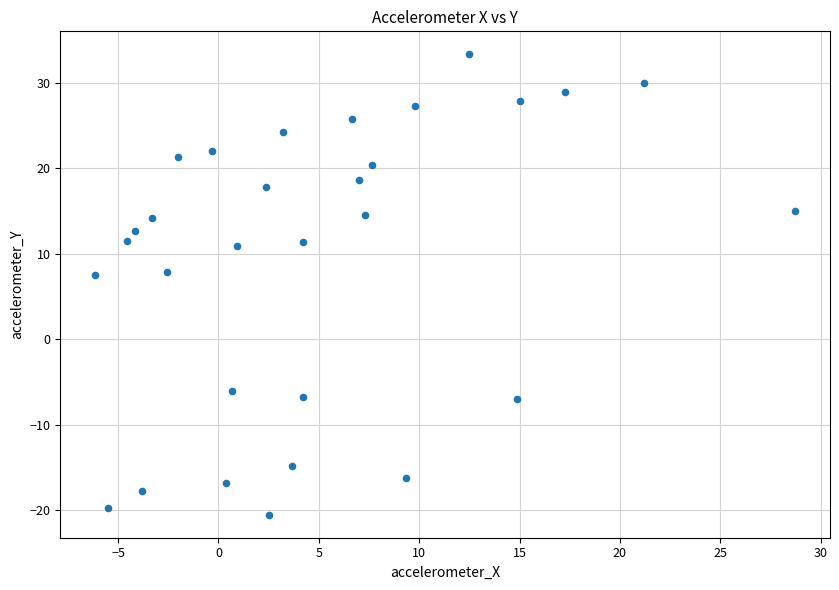

What is the range of Y values (max minus min)?

53.9